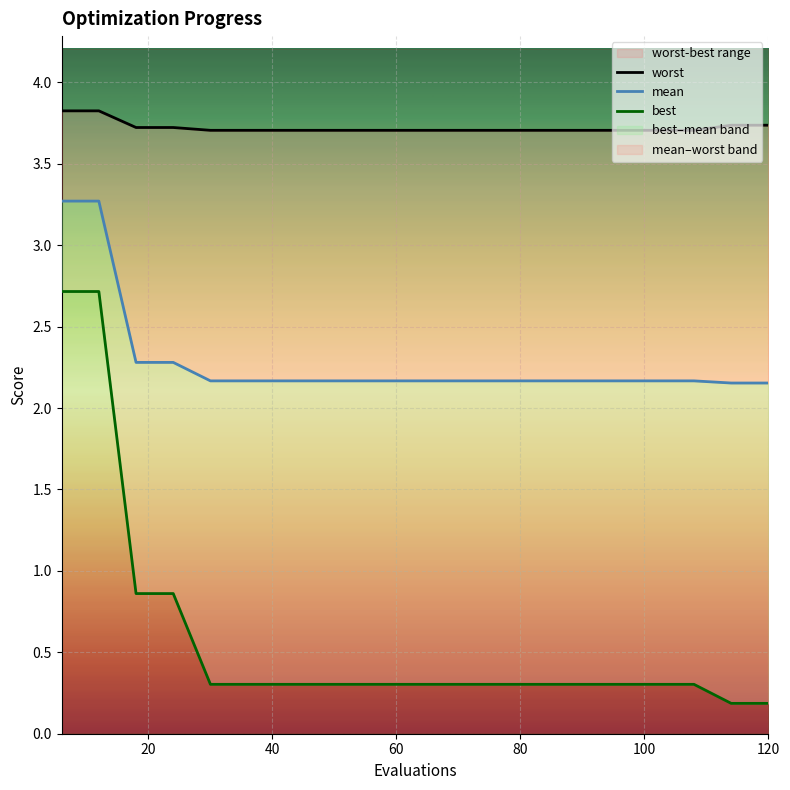

True or false: mean and worst cross at least once.

False